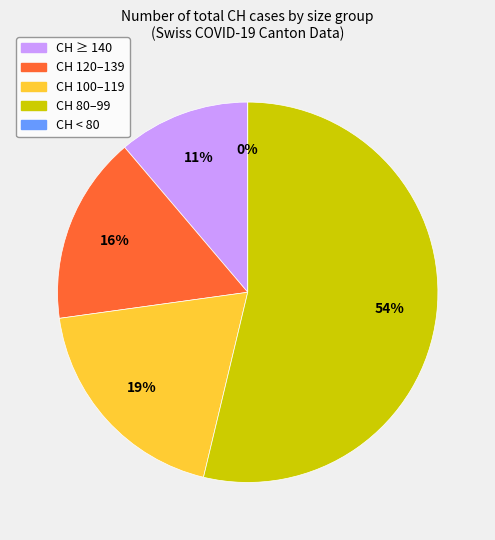

Is it true that NW=0 is 15% of the pie?

False